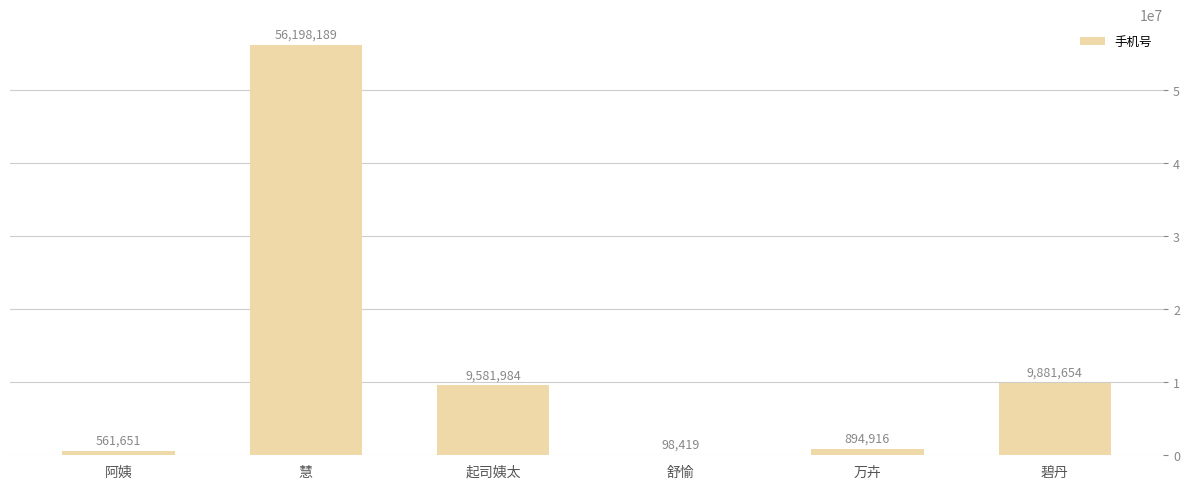

At which label is the value closest to 28148304?

碧丹